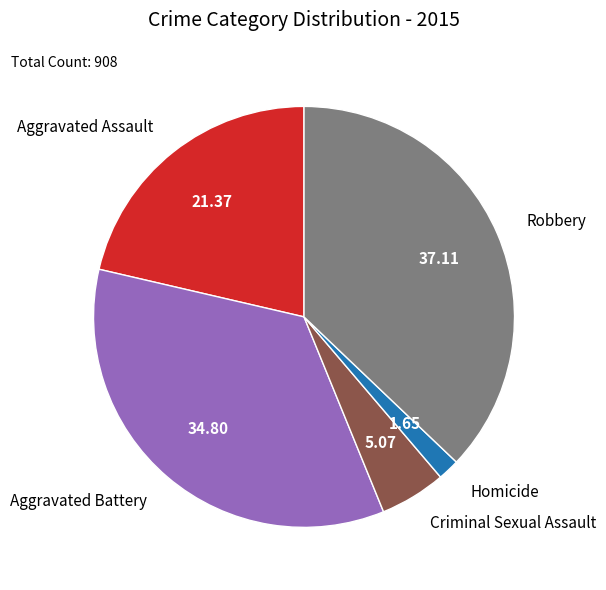

Is there a majority slice in this chart?

No